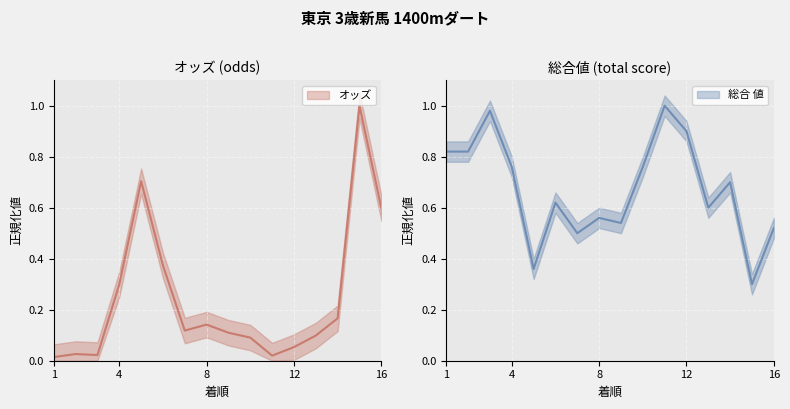

How many times do 総合 値 and オッズ cross each other?

3